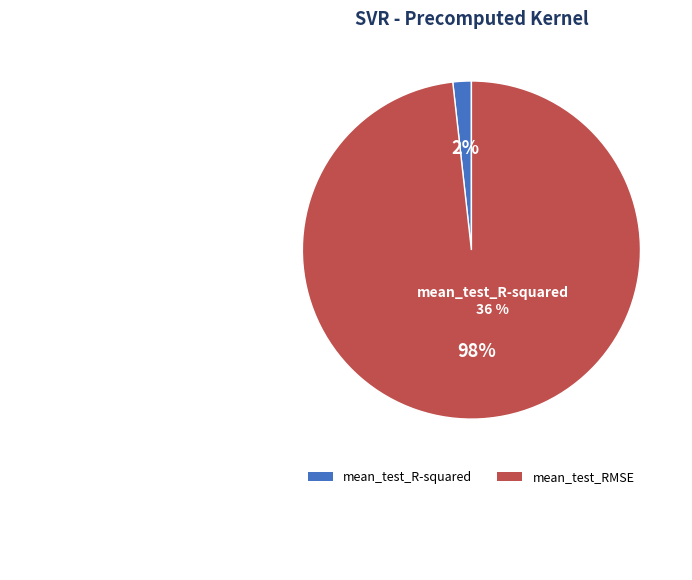

Do mean_test_R-squared and mean_test_RMSE together represent more than half of the pie?

Yes